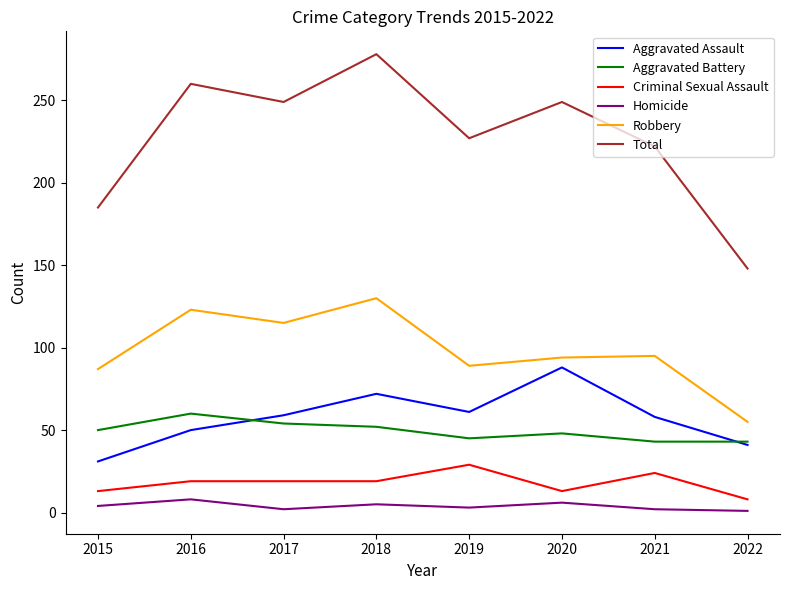

How many values in the Homicide series are below 4?

4